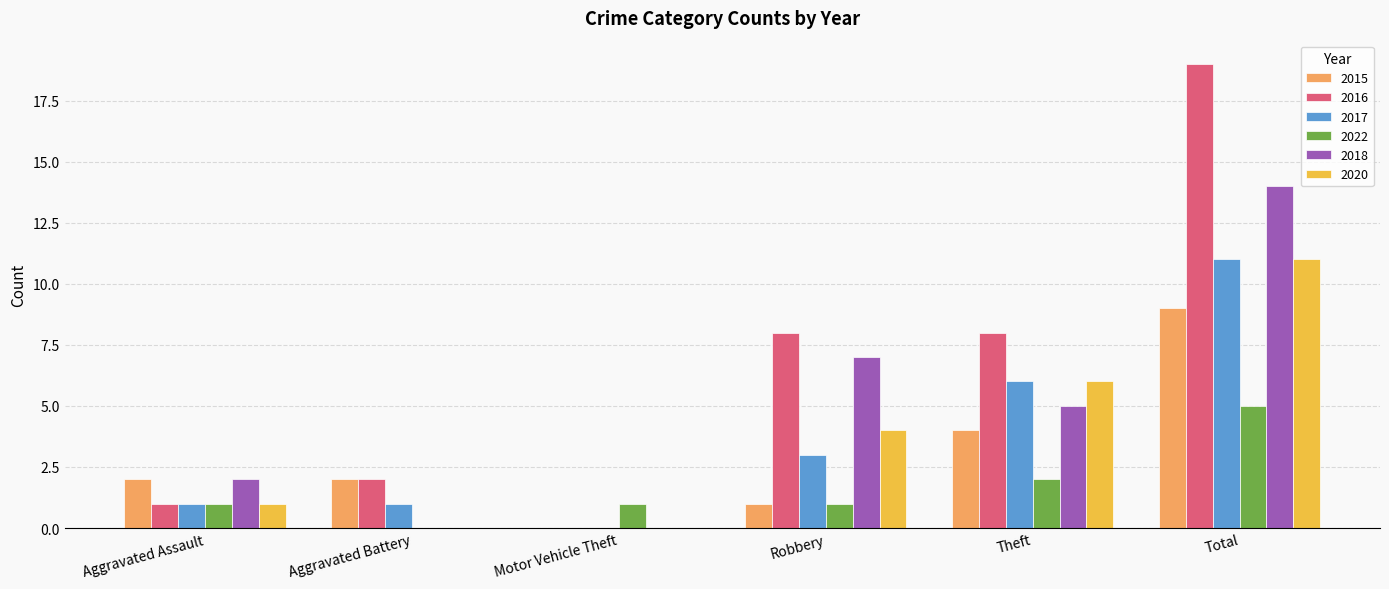

Does the chart contain stacked bars?

No